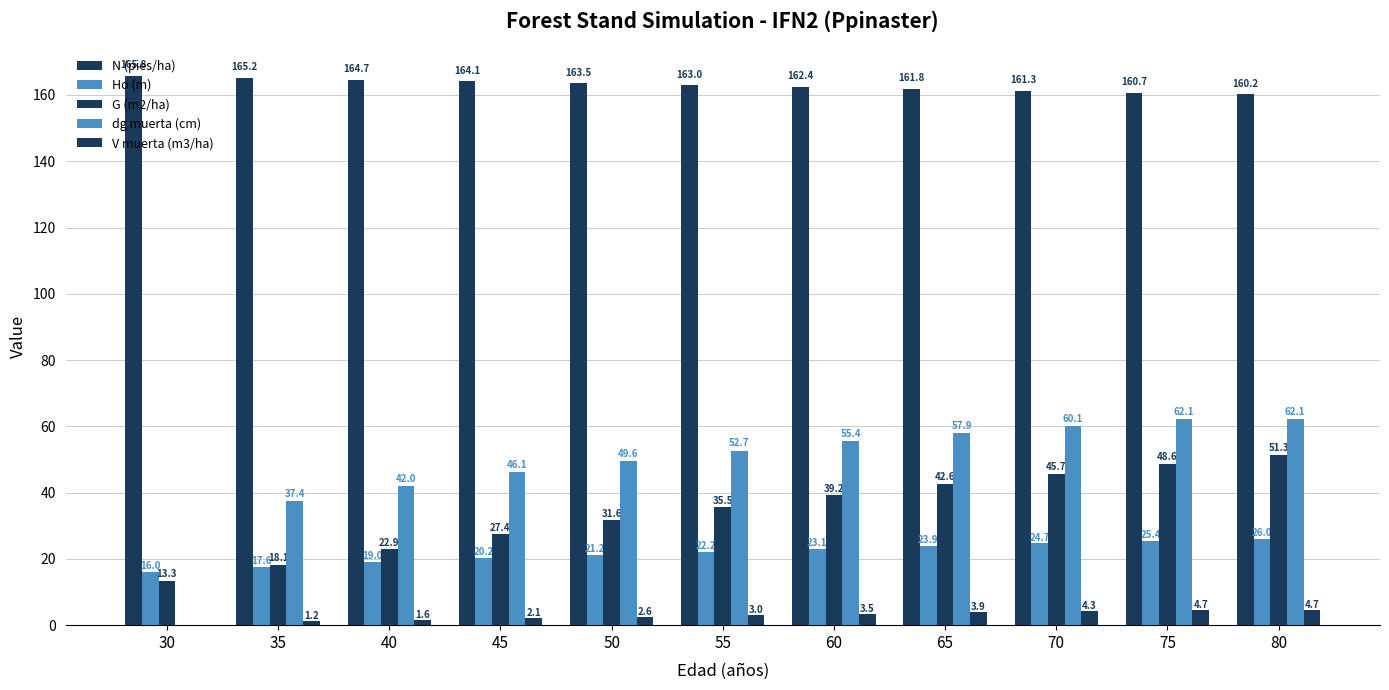

How many distinct data groups are displayed?

5